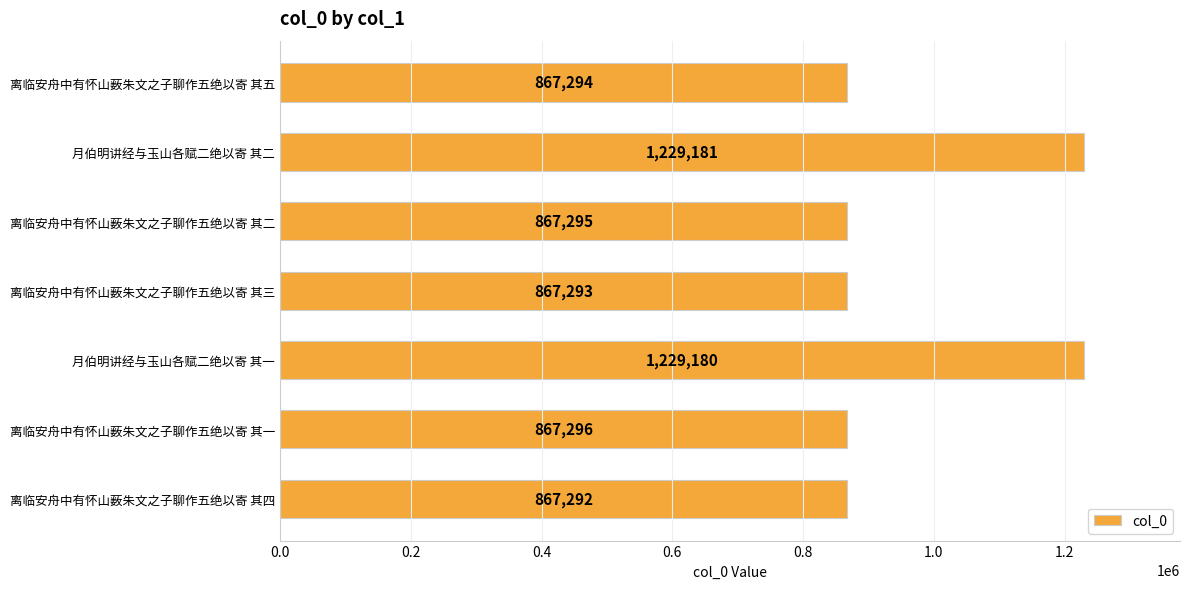

What position from the top is 月伯明讲经与玉山各赋二绝以寄 其二?

2